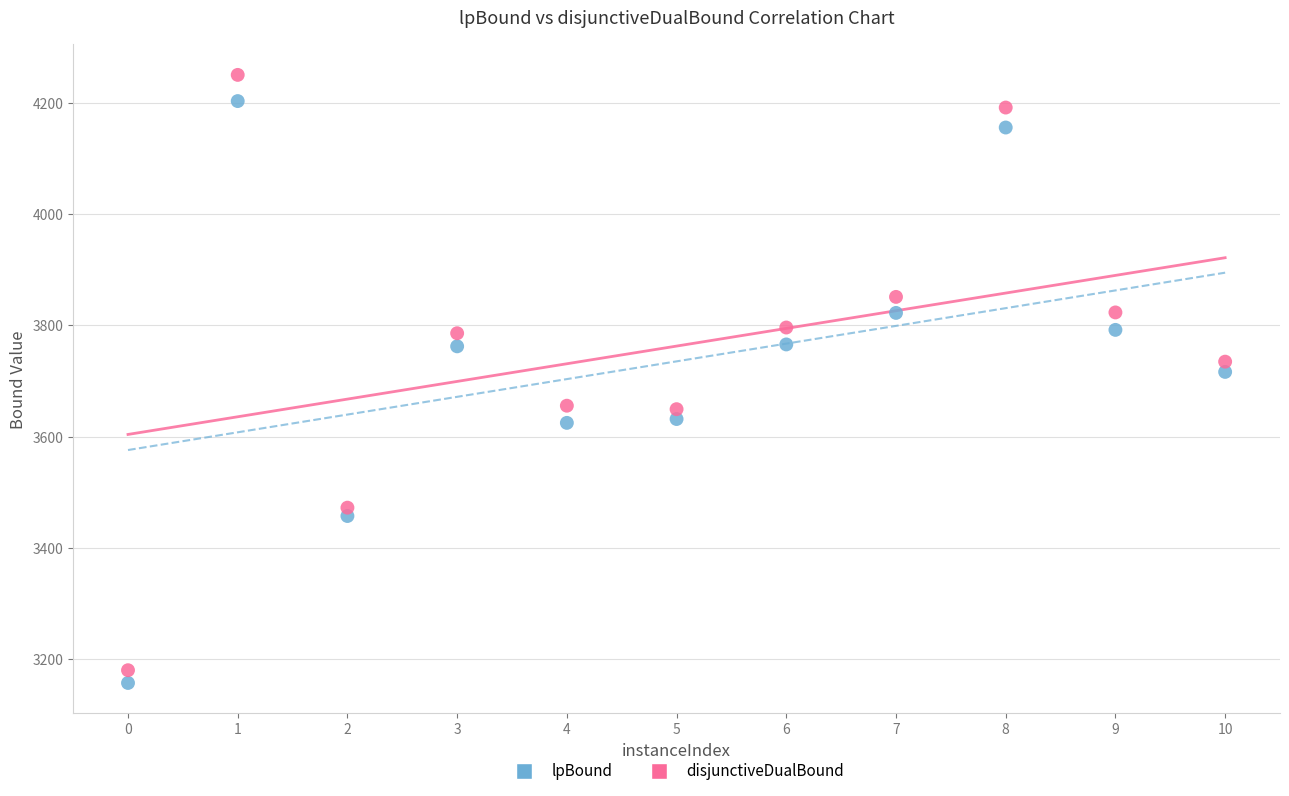

Which series reaches the minimum Y coordinate?

lpBound